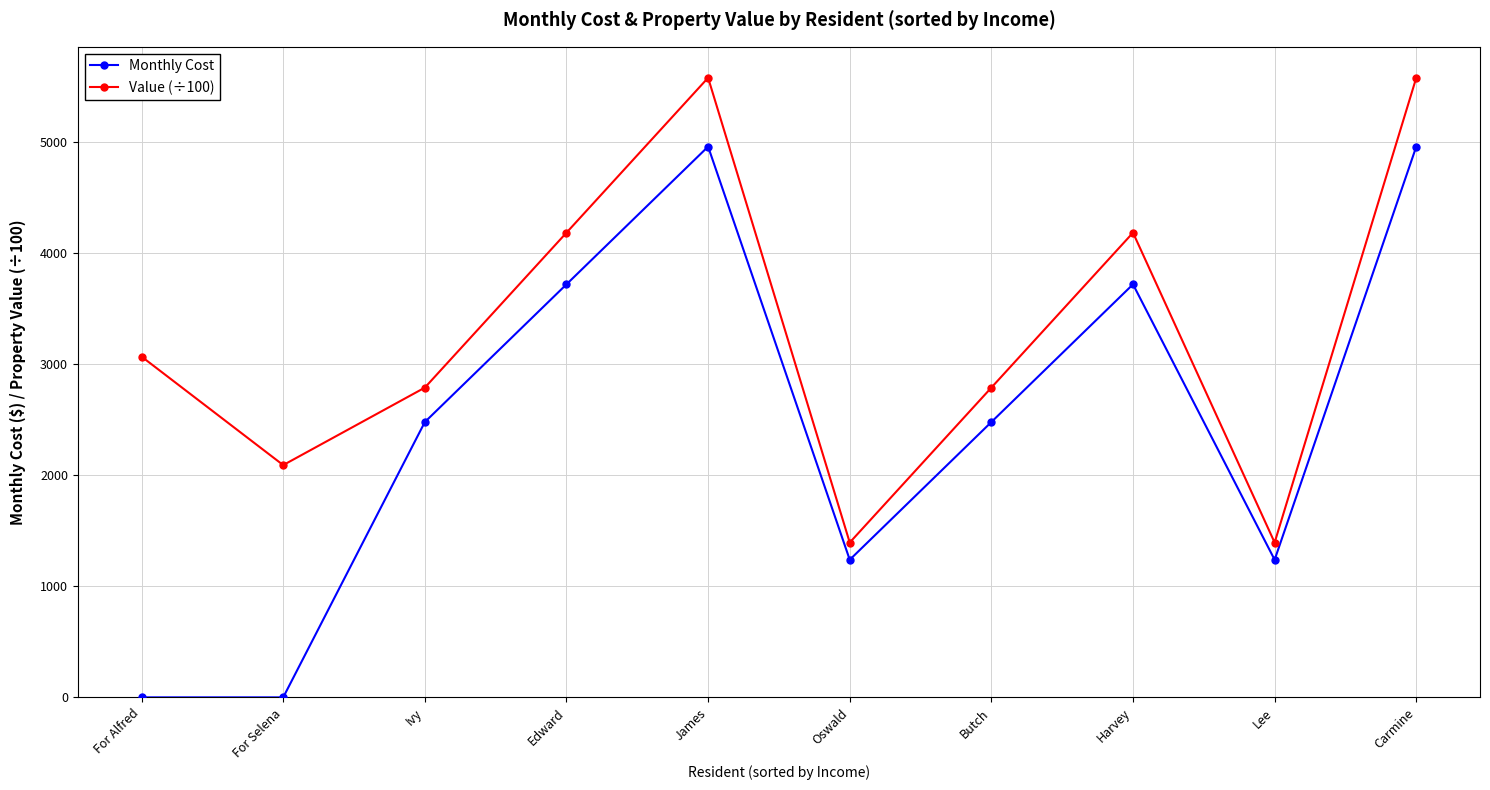

What is the smallest value displayed?

1.0